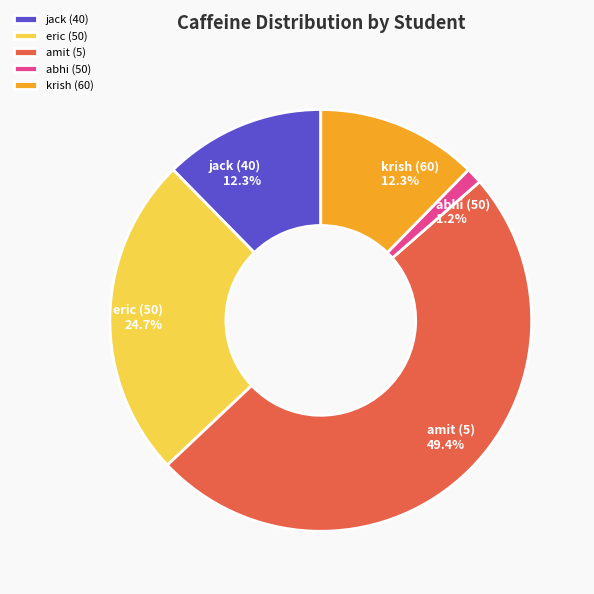

What percentage is the amit (5) slice, to the nearest percent?

49%